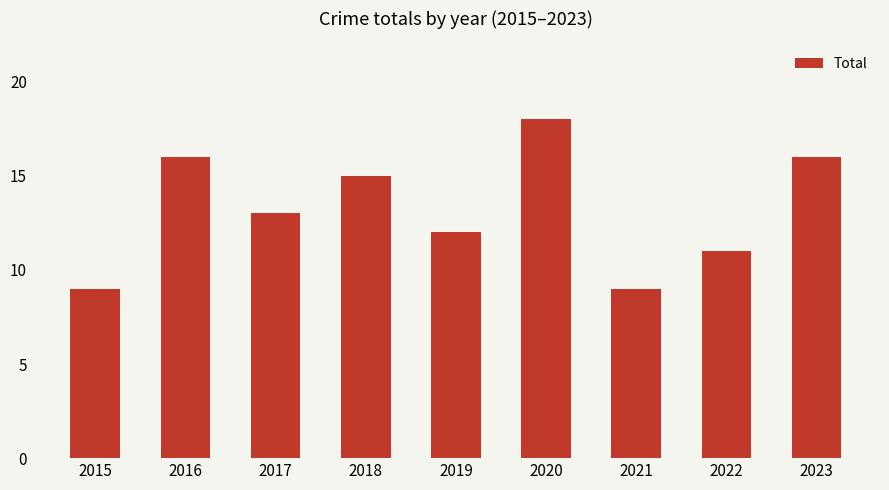

What is the sum of all values?

119